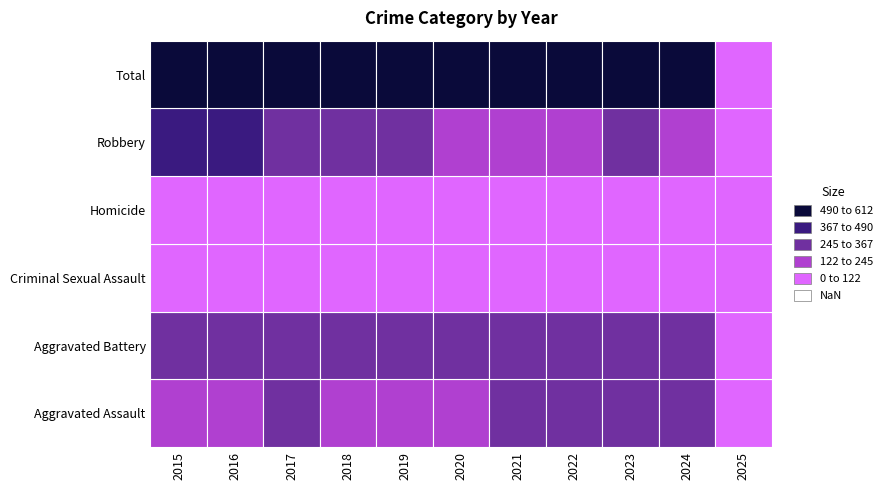

What is the difference between the maximum and second lowest values in the Homicide series?

25